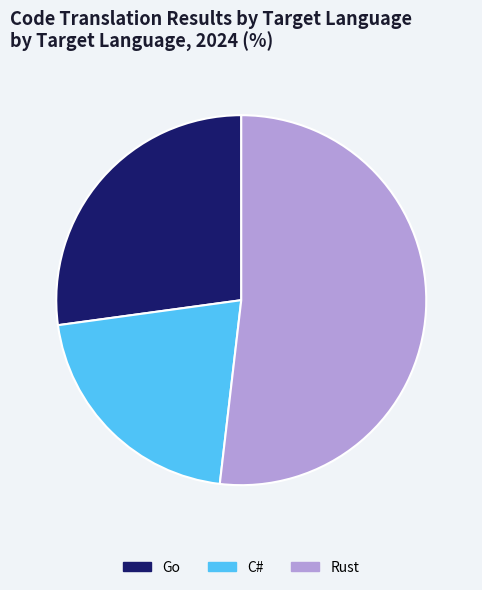

Rank the categories by value from lowest to highest.

C#, Go, Rust